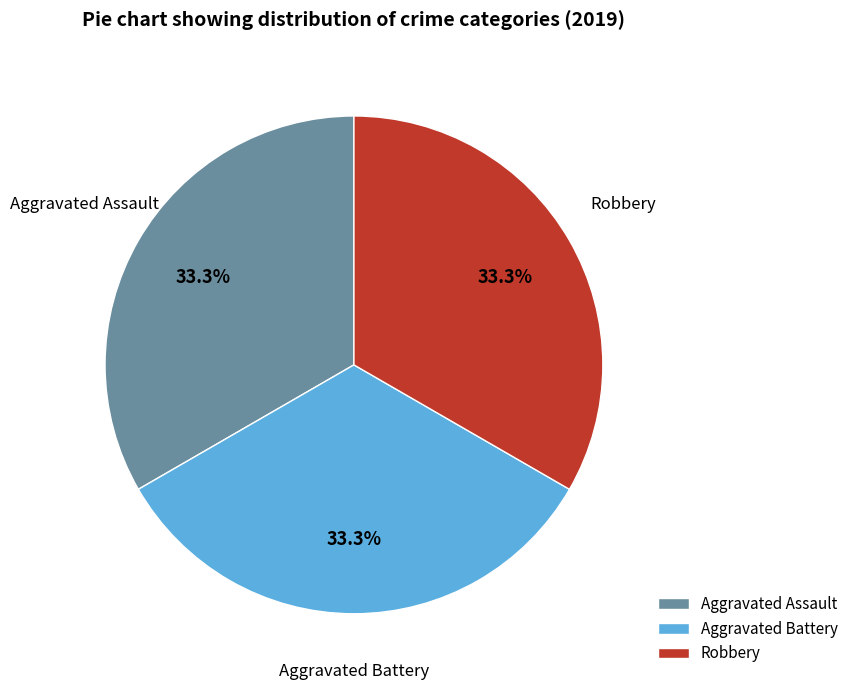

To the nearest percent, what portion does Aggravated Battery represent?

33%